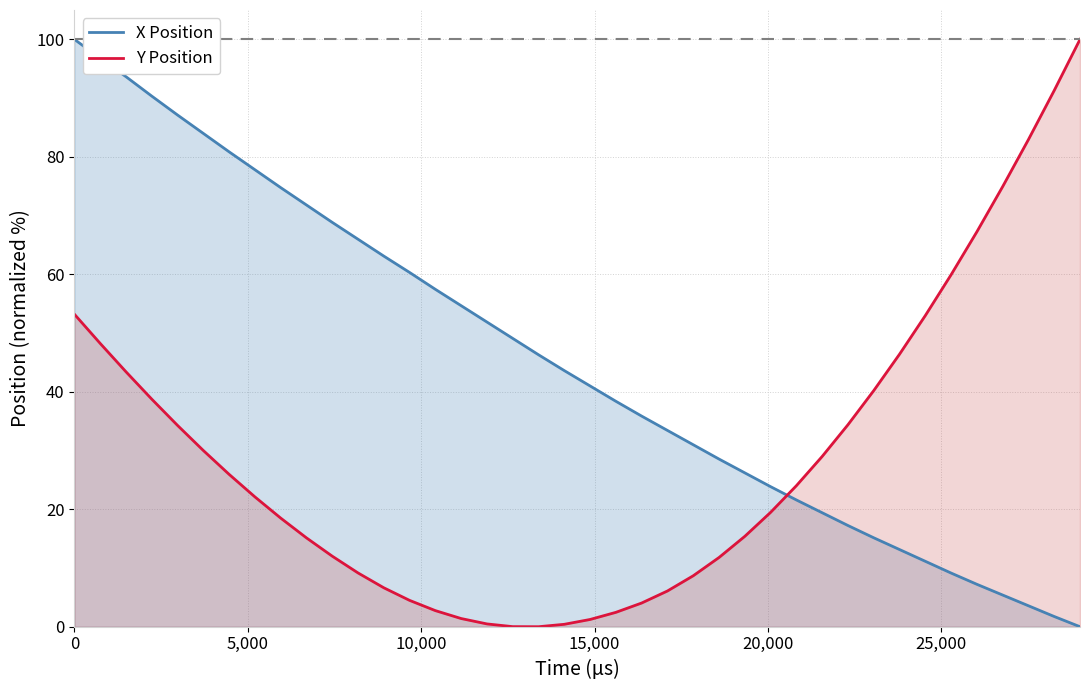

List the series in order of their overall mean, lowest first.

Y Position, X Position